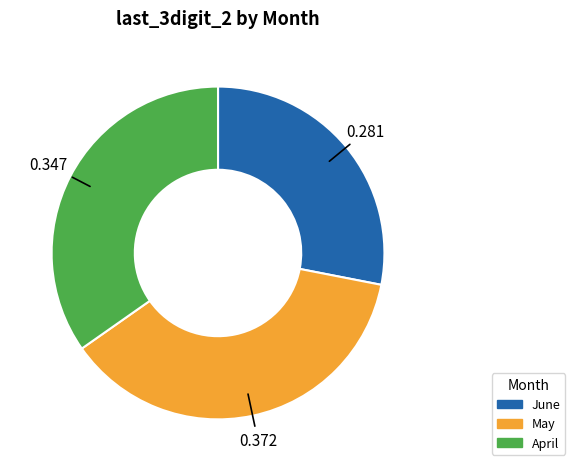

Does any single category account for the majority?

No